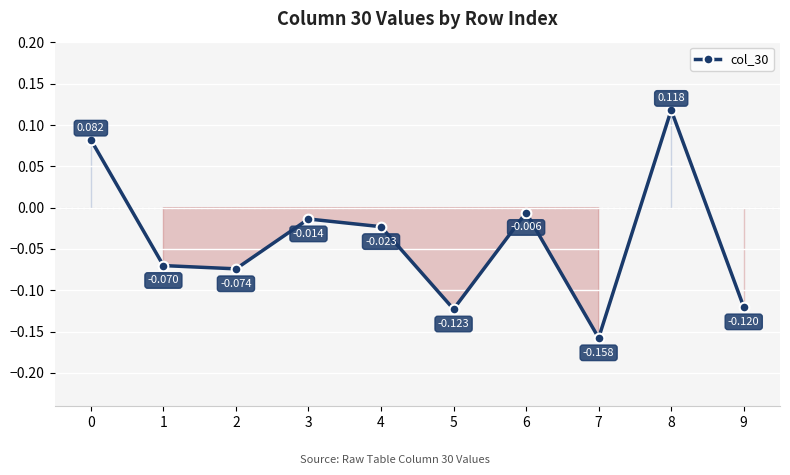

How many points are higher than both their immediate neighbors (excluding endpoints)?

3